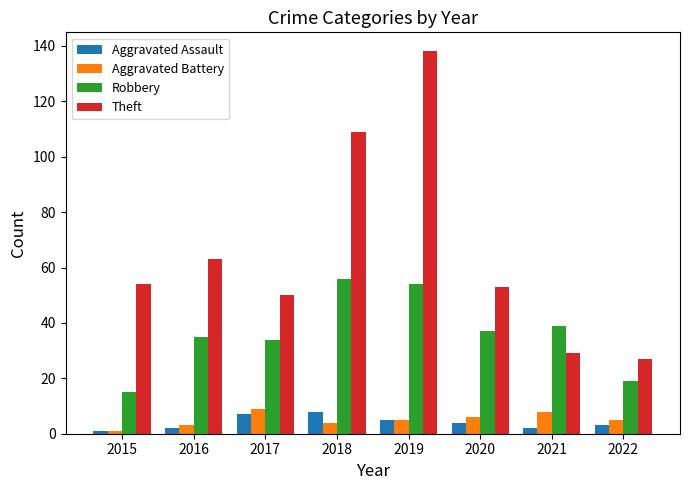

The value of Theft at 2016 is 63. True or false?

True